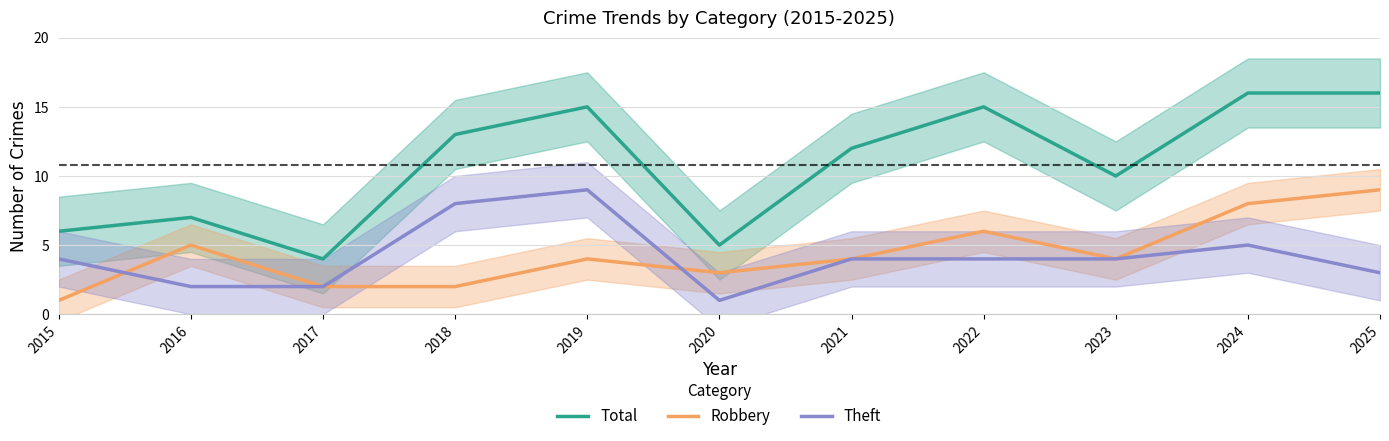

Rank the series at 2018 from lowest to highest value.

Robbery, Theft, Total